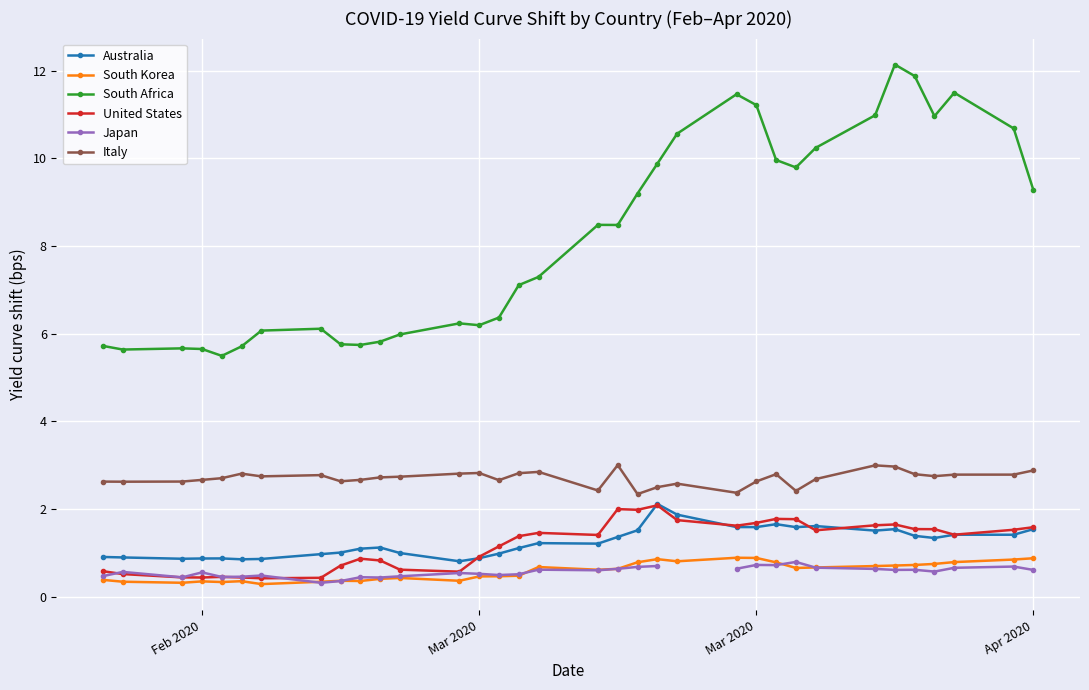

True or false: Italy has a value of 3.9 at Mar 2020.

False